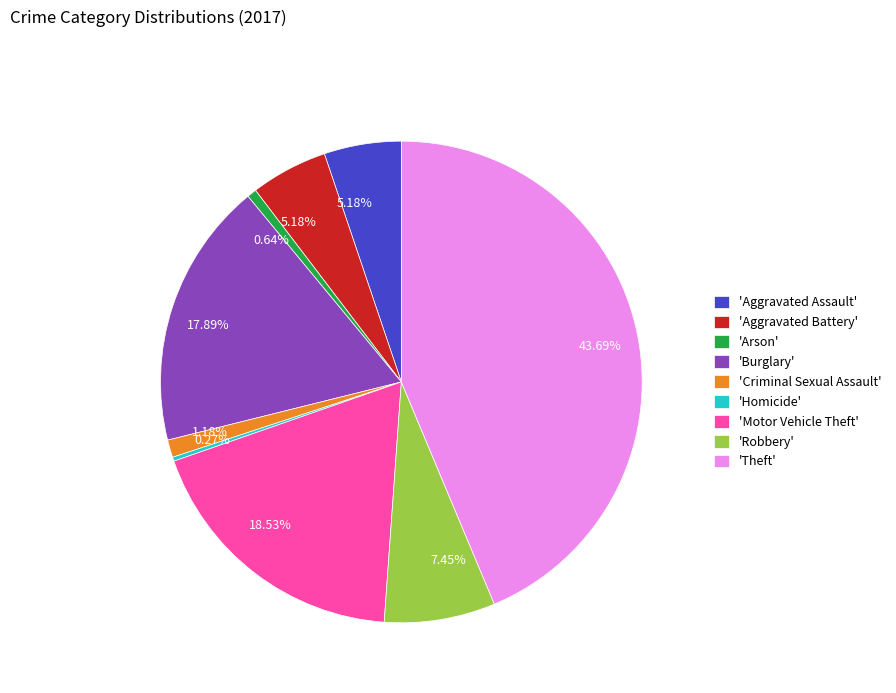

Is there any slice that represents more than half of the pie?

No